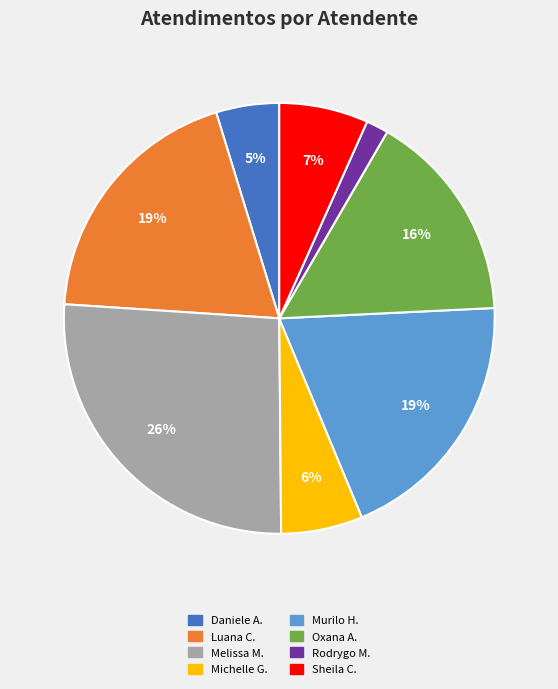

To the nearest percent, what is the average slice percentage?

12%